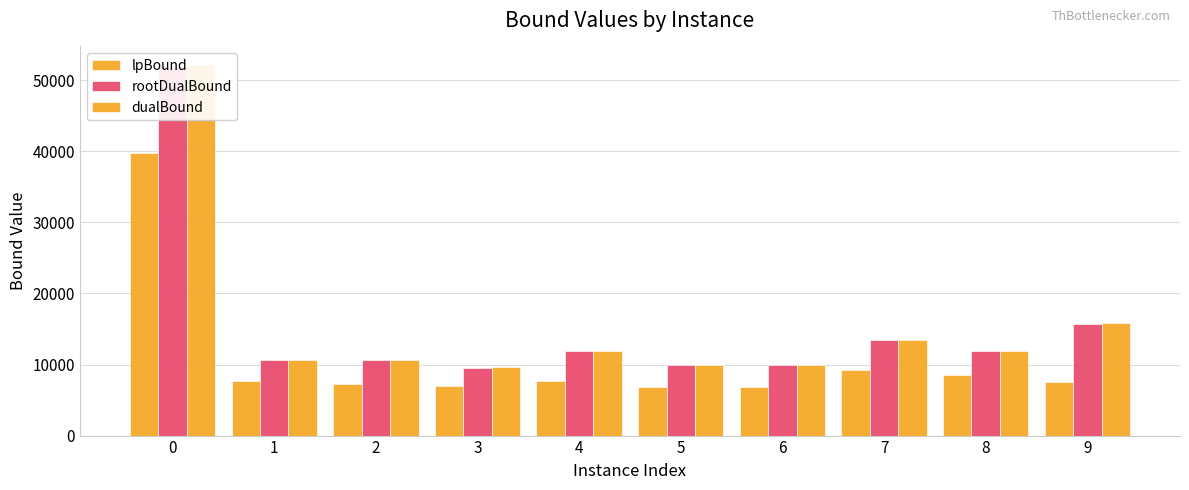

Reading left to right, list all the values displayed in this chart.

lpBound: 39794.7	7691.9	7235.2	7010.9	7680.3	6847.4	6777.7	9288.1	8468.6	7491.3
rootDualBound: 52023.1	10671.6	10603.3	9569.0	11857.8	9917.4	9992.3	13462.7	11849.0	15736.7
dualBound: 52148.0	10675.9	10607.9	9588.3	11881.2	9926.3	9995.6	13500.6	11854.1	15852.3